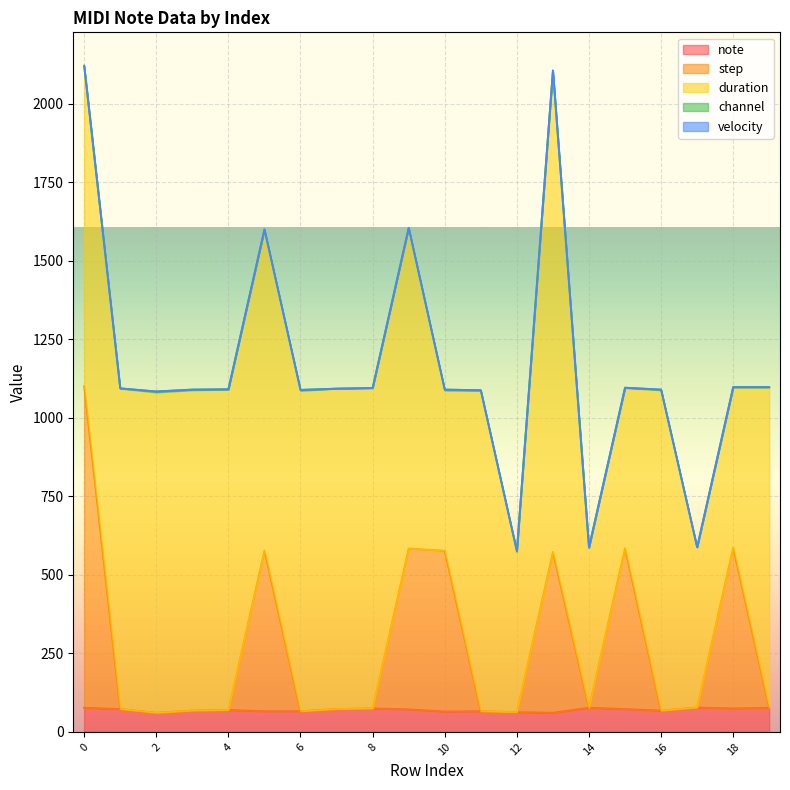

What is the difference between the maximum and minimum values in the step series?

1024